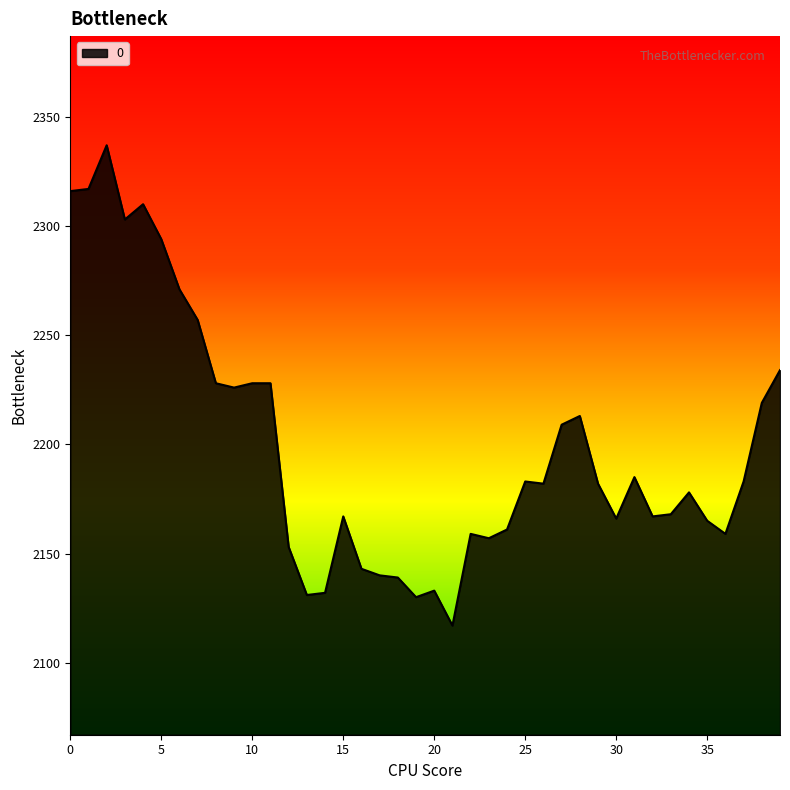

What is the smallest value displayed?

2117